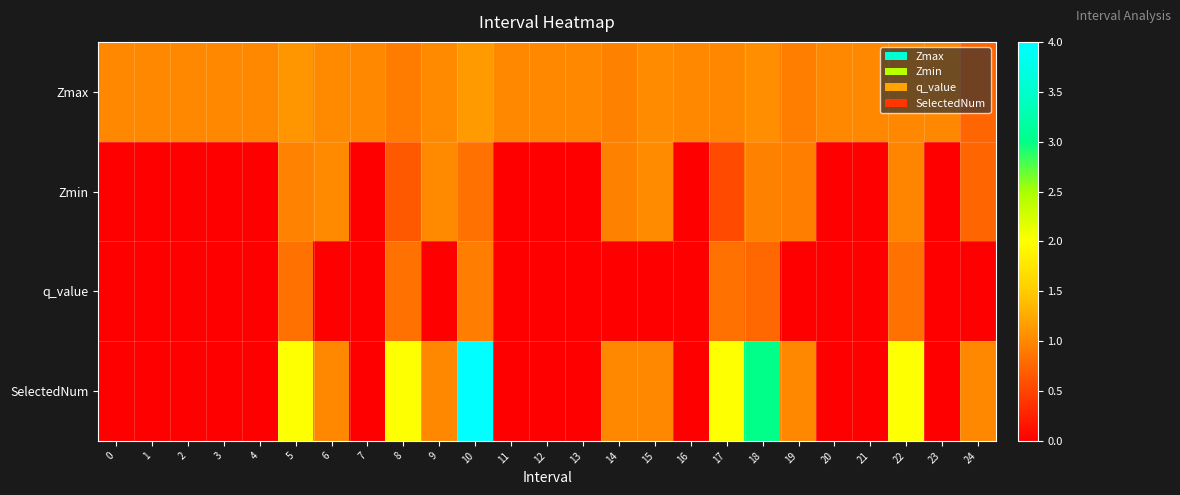

Reading right to left, what are all the values shown in this chart?

Zmax: 24=0.7	23=1.0	22=1.0	21=1.0	20=1.0	19=0.9	18=1.0	17=1.0	16=1.0	15=1.0	14=1.0	13=1.0	12=1.0	11=1.0	10=1.1	9=1.0	8=0.9	7=1.0	6=1.0	5=1.1	4=1.0	3=1.0	2=1.0	1=1.0	0=1.0
Zmin: 24=0.7	23=0.0	22=1.0	21=0.0	20=0.0	19=0.9	18=1.0	17=0.5	16=0.0	15=1.0	14=1.0	13=0.0	12=0.0	11=0.0	10=0.8	9=1.0	8=0.7	7=0.0	6=1.0	5=1.0	4=0.0	3=0.0	2=0.0	1=0.0	0=0.0
q_value: 24=0.0	23=0.0	22=0.8	21=0.0	20=0.0	19=0.0	18=0.8	17=0.8	16=0.0	15=0.0	14=0.0	13=0.0	12=0.0	11=0.0	10=0.9	9=0.0	8=0.8	7=0.0	6=0.0	5=0.8	4=0.0	3=0.0	2=0.0	1=0.0	0=0.0
SelectedNum: 24=1.0	23=0.0	22=2.0	21=0.0	20=0.0	19=1.0	18=3.0	17=2.0	16=0.0	15=1.0	14=1.0	13=0.0	12=0.0	11=0.0	10=4.0	9=1.0	8=2.0	7=0.0	6=1.0	5=2.0	4=0.0	3=0.0	2=0.0	1=0.0	0=0.0